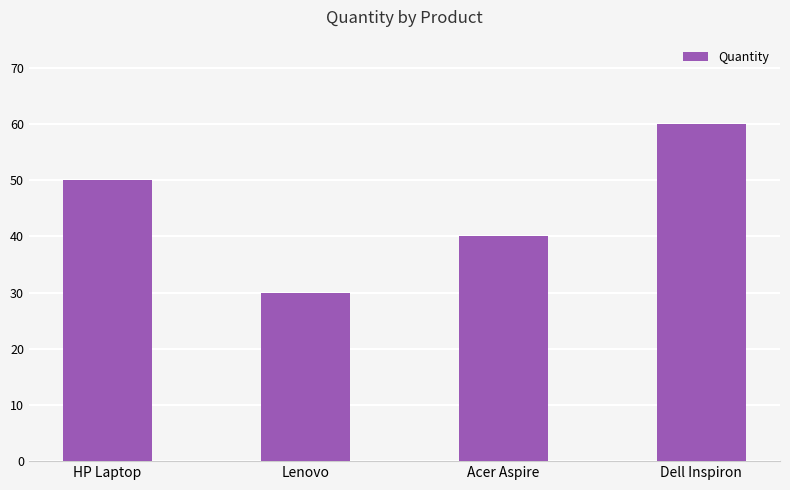

Are the bars grouped side by side (vs. stacked)?

No